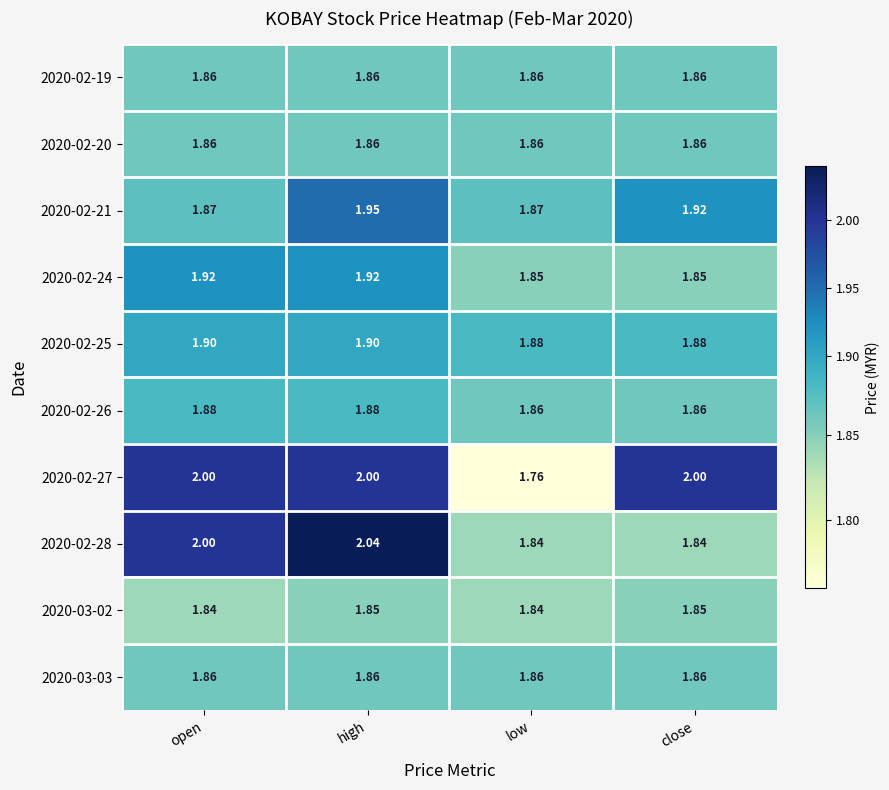

Which category has the highest value across all series?

high